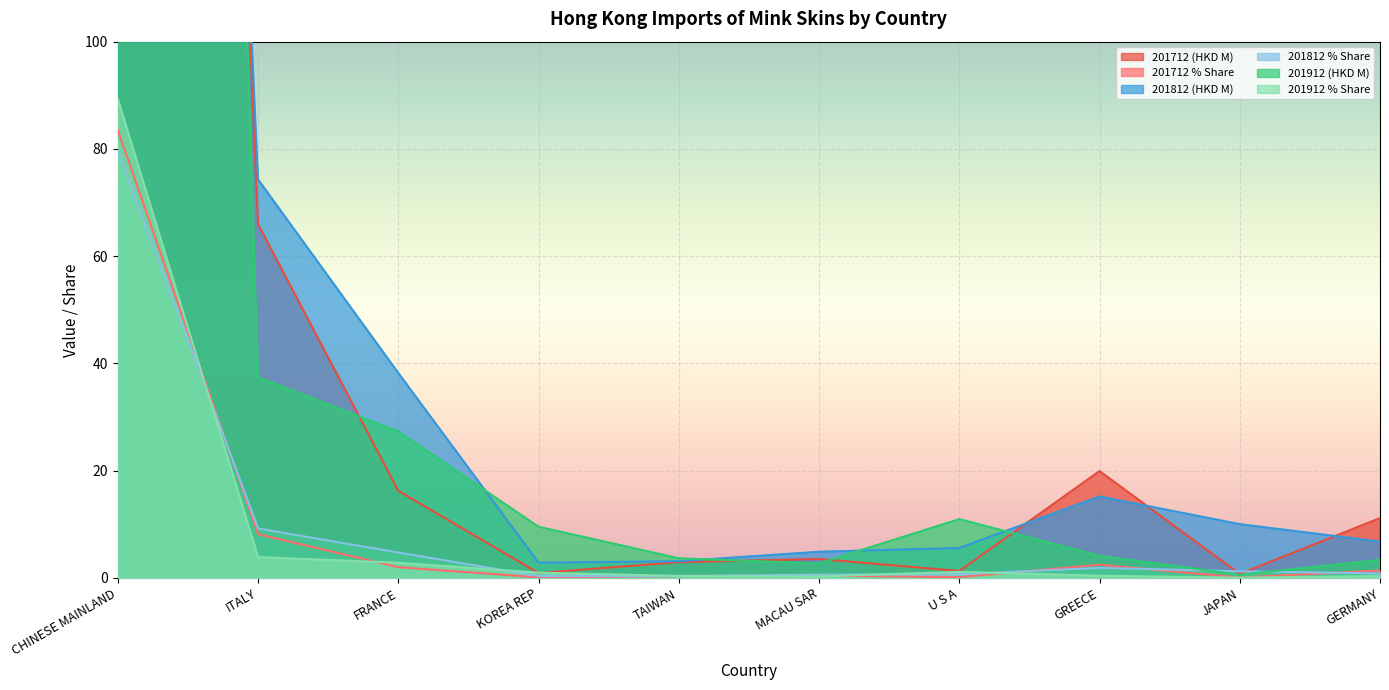

What is the approximate value of 201812 (HKD M) at JAPAN?

10.0